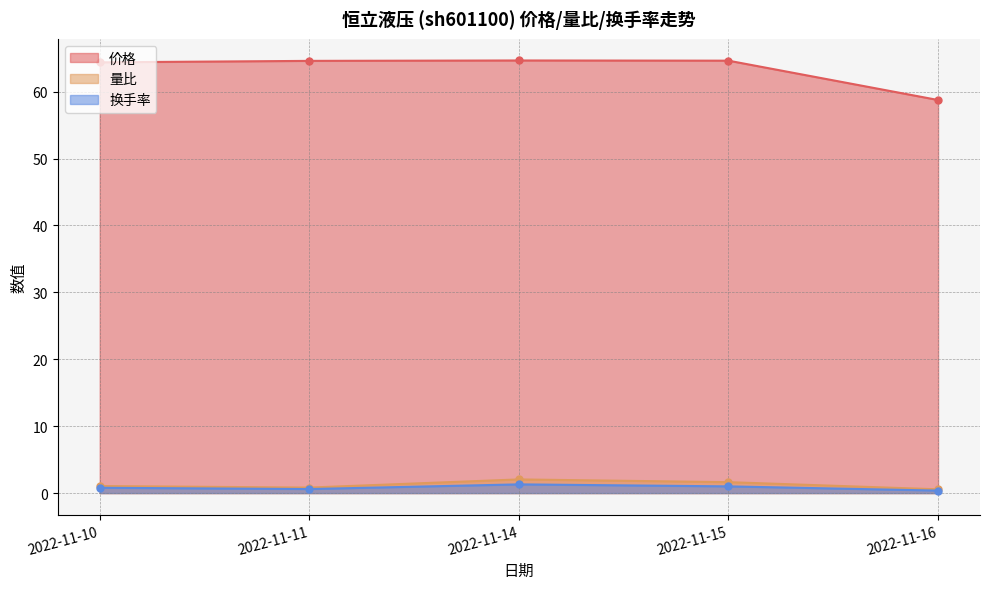

Is it true that 量比 equals 2.7 at 2022-11-15?

False